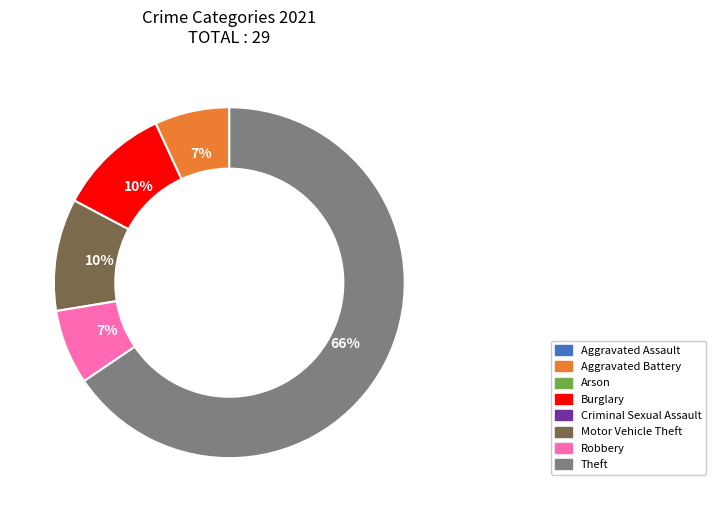

To the nearest percent, what is the difference between the largest and smallest slice percentages?

59%